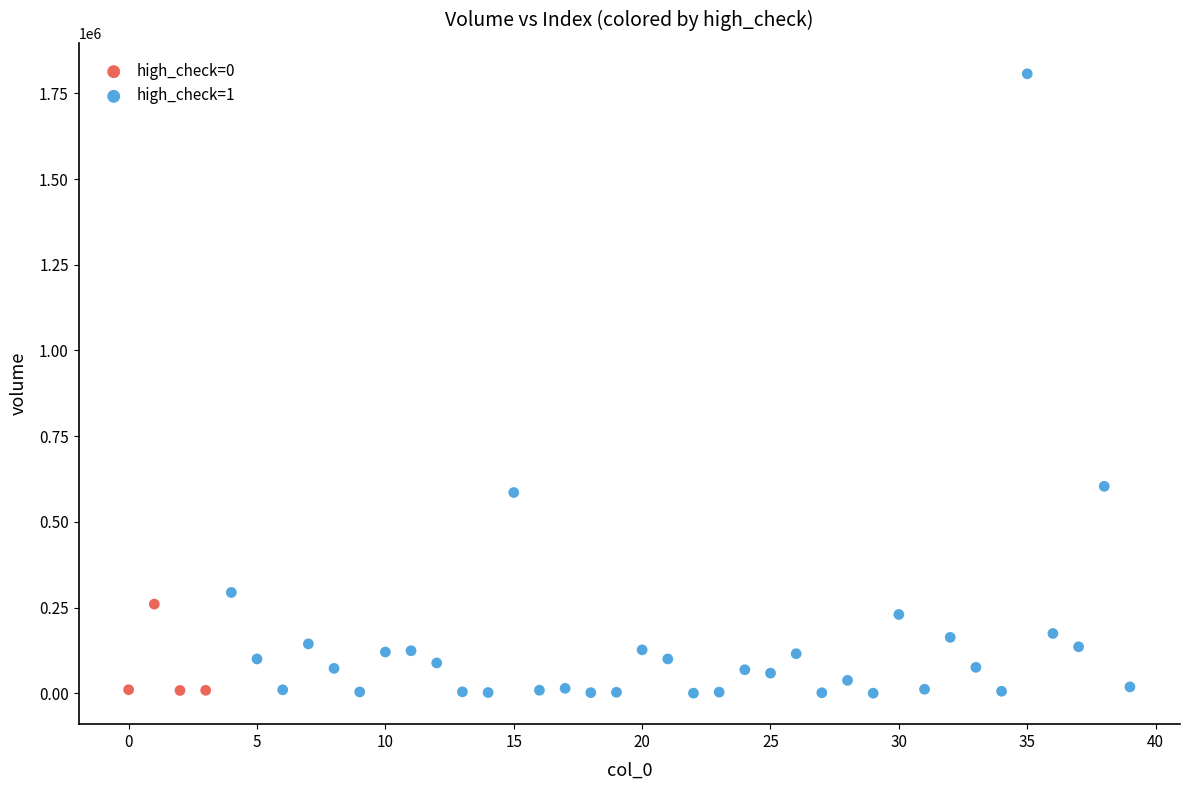

Which series has the largest Y range (max minus min)?

high_check=1